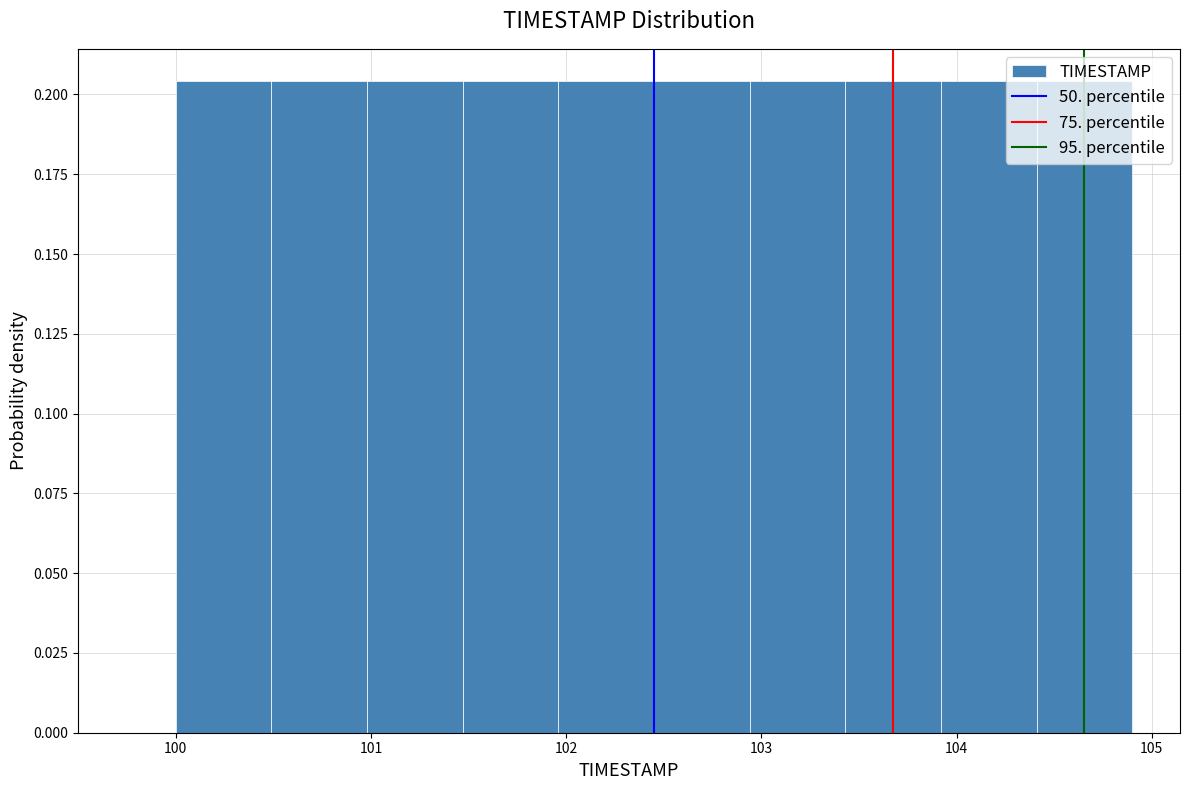

Reading left to right, list every bar in this chart as the range it spans on the x-axis followed by its height. Neither the bar edges nor the heights are printed on the chart, so give them approximately, as read against the axes.

100.00 to 100.49: 0.205
100.49 to 100.98: 0.205
100.98 to 101.47: 0.205
101.47 to 101.96: 0.205
101.96 to 102.45: 0.205
102.45 to 102.94: 0.205
102.94 to 103.43: 0.205
103.43 to 103.92: 0.205
103.92 to 104.41: 0.205
104.41 to 104.90: 0.205